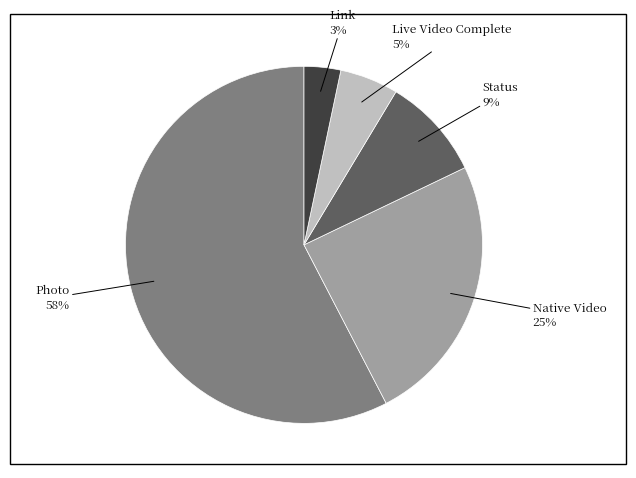

To the nearest percent, what is the average slice percentage?

20%